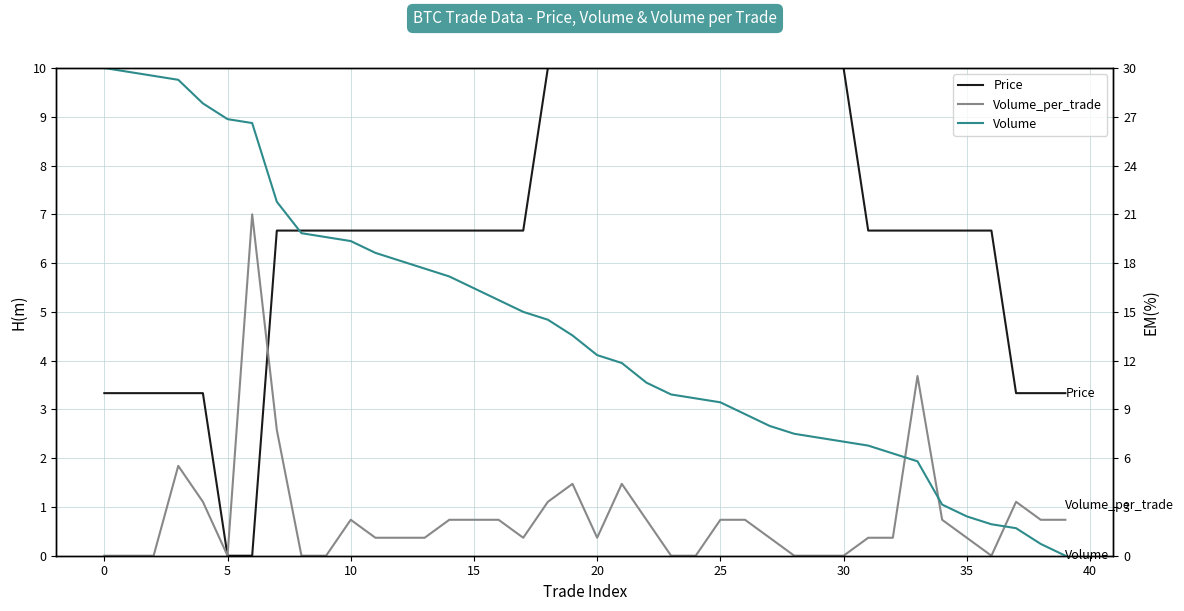

True or false: Price has a value of 3.1 at 17.

False